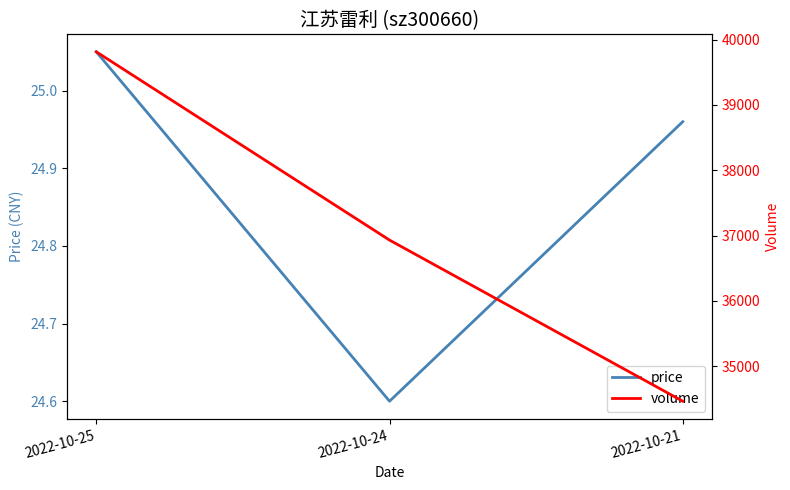

Which category has the highest value across all series?

2022-10-25